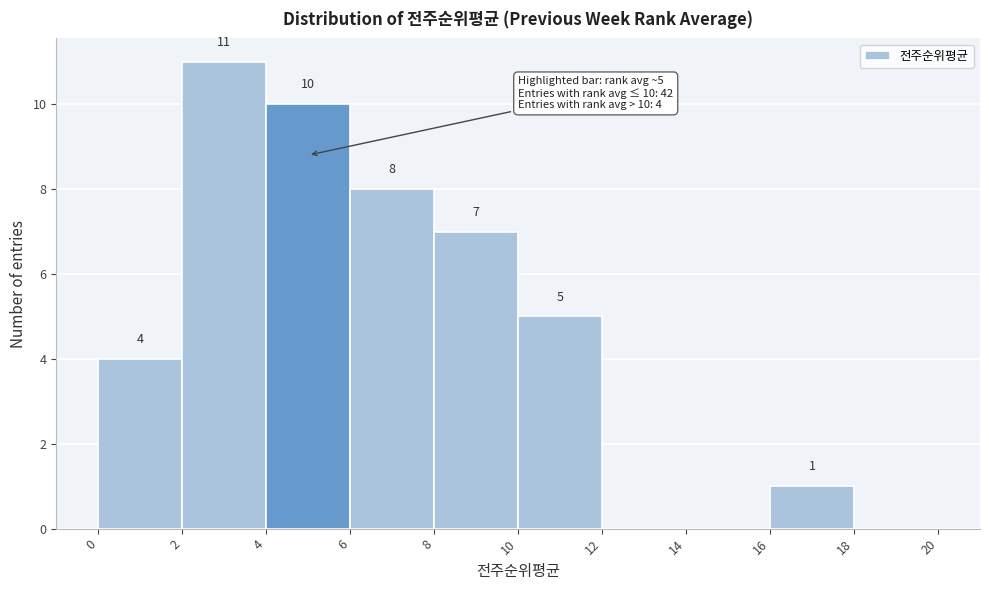

Over which range of the x-axis is the bar tallest?

2 to 4